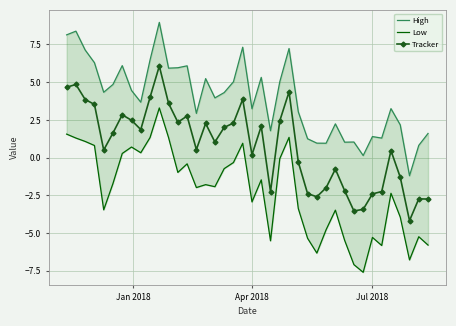

True or false: Tracker has more than 0 interior local peaks.

True